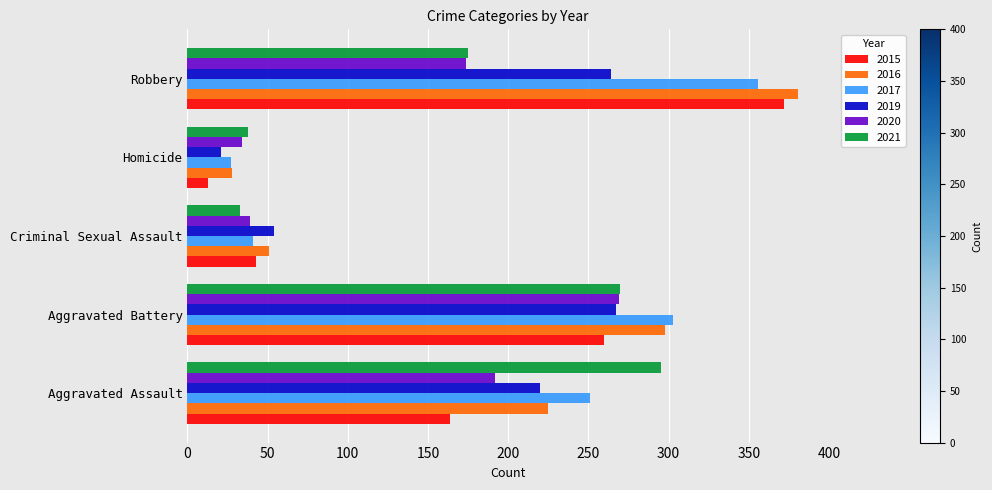

Is it true that 2021 equals 295 at Aggravated Assault?

True